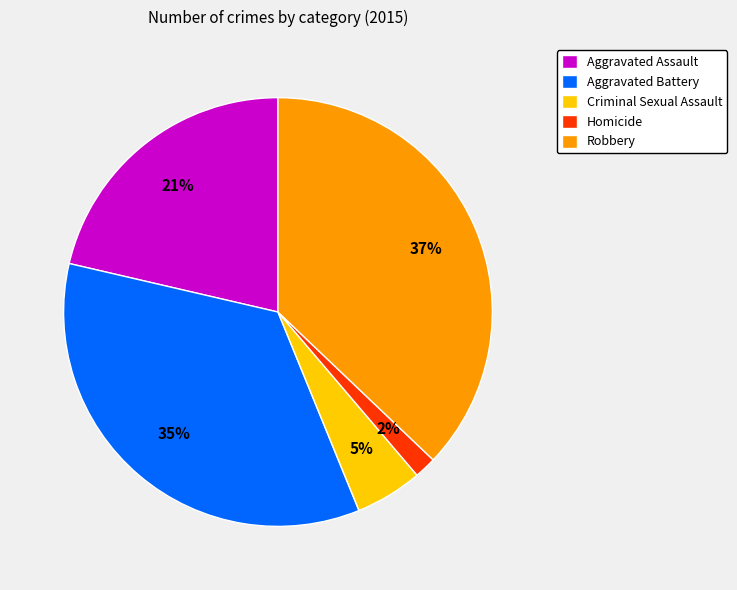

What percentage is the Aggravated Assault slice, to the nearest percent?

21%